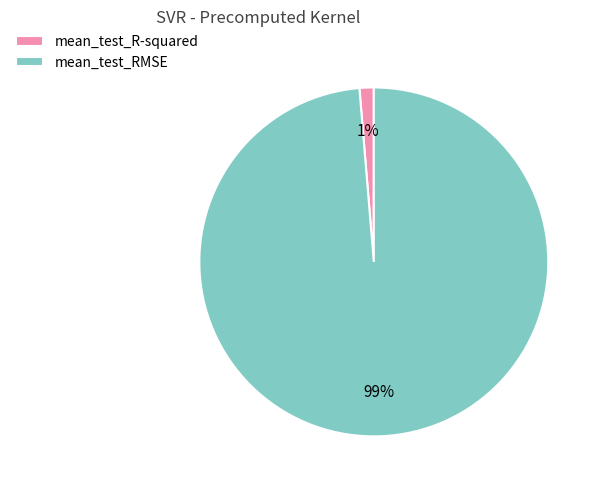

Does any single category account for the majority?

Yes